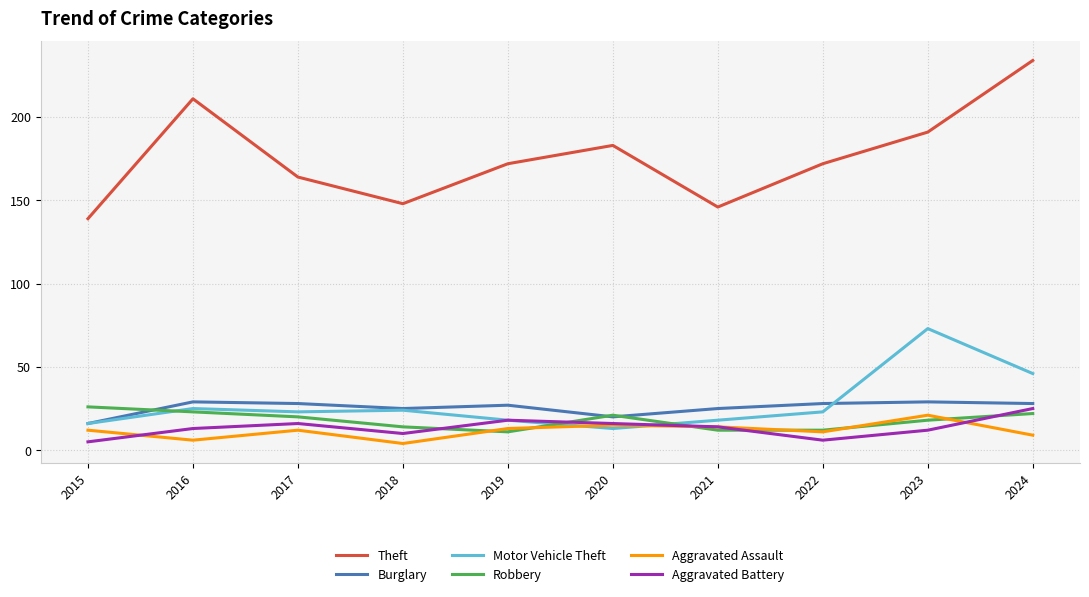

Is it true that Aggravated Assault equals 21 at 2023?

True